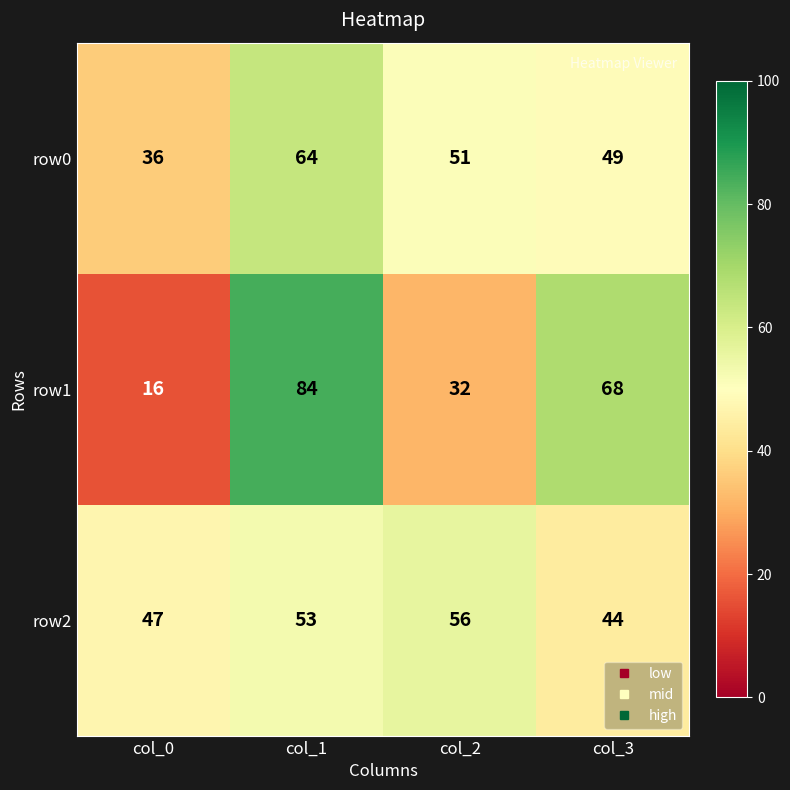

Rank the series by their maximum value, from highest to lowest.

row1, row0, row2